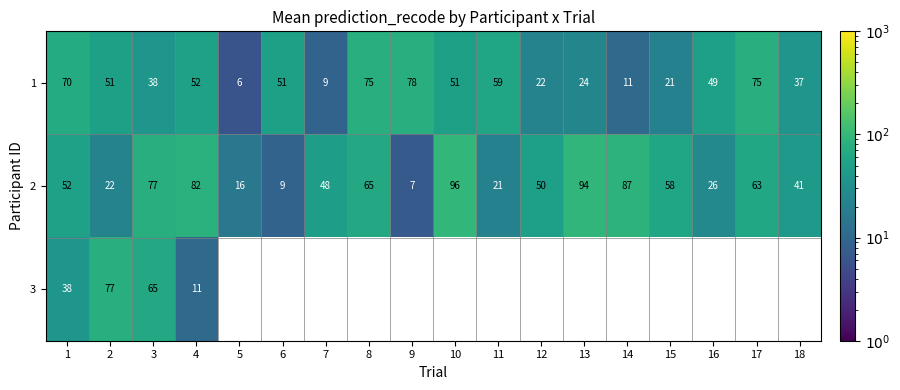

What is the spread (max minus min) of values at 10?

45.0